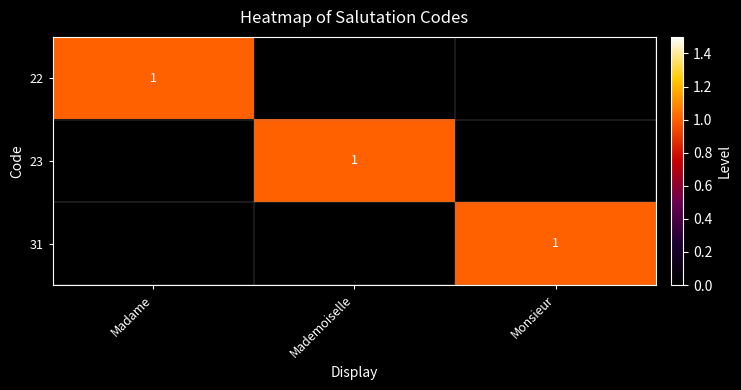

The value of 22 at Madame is 1. True or false?

True